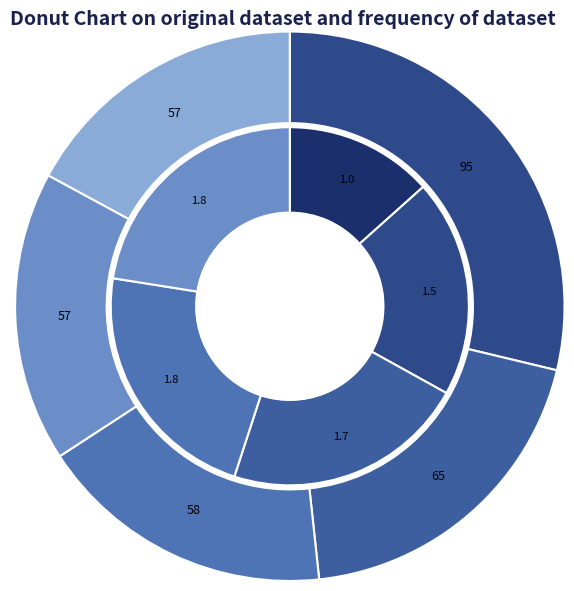

How many slices are in this pie chart?

5